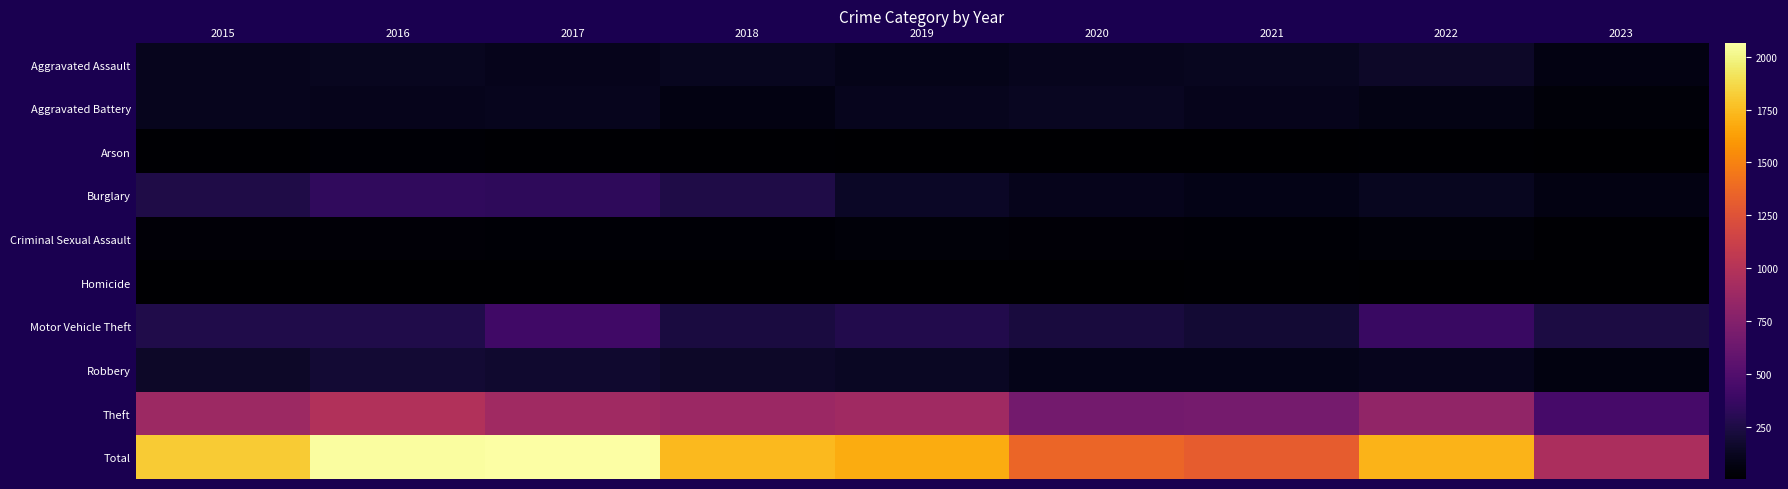

Reading left to right, transcribe all the data shown in this chart.

Aggravated Assault: 2015=110	2016=118	2017=105	2018=115	2019=92	2020=113	2021=115	2022=154	2023=71
Aggravated Battery: 2015=108	2016=102	2017=108	2018=67	2019=108	2020=126	2021=100	2022=81	2023=42
Arson: 2015=13	2016=20	2017=14	2018=12	2019=5	2020=4	2021=6	2022=11	2023=7
Burglary: 2015=254	2016=333	2017=329	2018=257	2019=143	2020=100	2021=90	2022=116	2023=73
Criminal Sexual Assault: 2015=28	2016=30	2017=21	2018=21	2019=35	2020=27	2021=26	2022=38	2023=13
Homicide: 2015=9	2016=7	2017=8	2018=10	2019=5	2020=2	2021=13	2022=9	2023=4
Motor Vehicle Theft: 2015=261	2016=265	2017=411	2018=231	2019=273	2020=222	2021=193	2022=373	2023=238
Robbery: 2015=154	2016=194	2017=178	2018=155	2019=135	2020=97	2021=91	2022=111	2023=62
Theft: 2015=874	2016=984	2017=892	2018=868	2019=891	2020=666	2021=678	2022=820	2023=442
Total: 2015=1811	2016=2053	2017=2066	2018=1736	2019=1687	2020=1357	2021=1312	2022=1713	2023=952